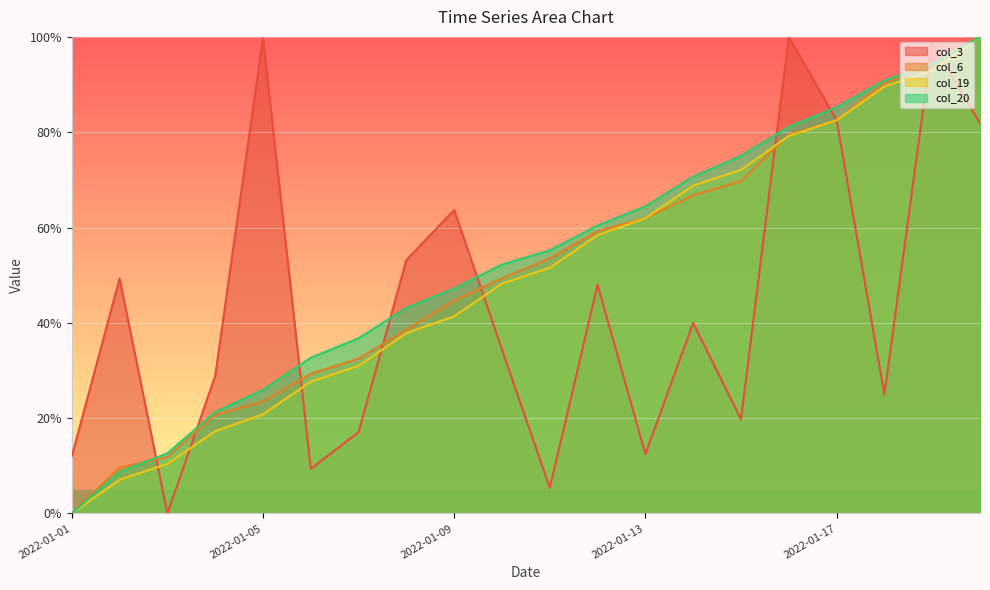

At how many categories does at least one series exceed 42?

15